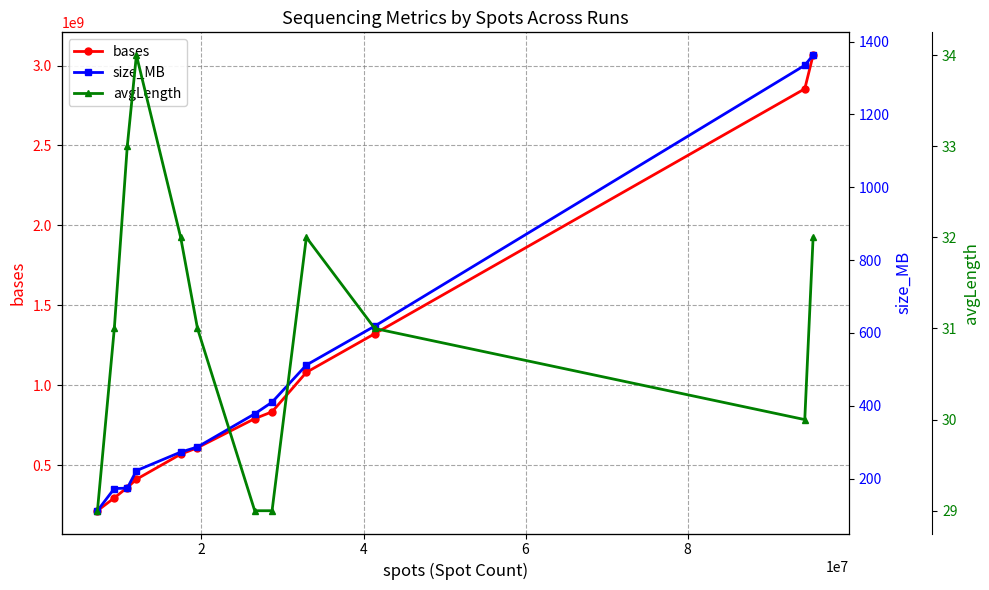

What are all the series names shown in the legend?

bases, size_MB, avgLength